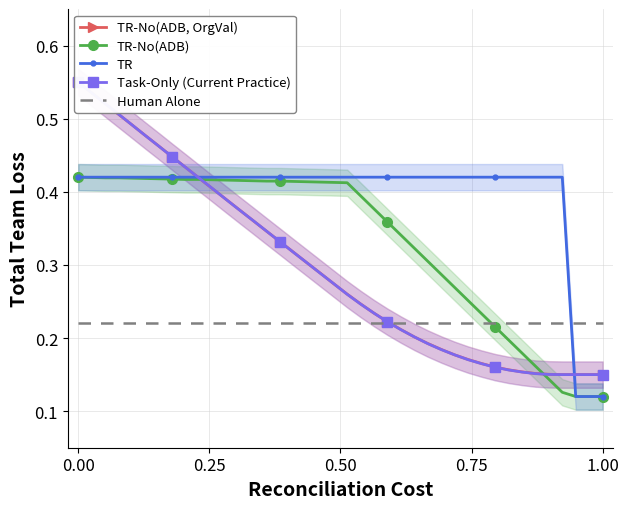

After their last crossing, which series has the higher values: Human Alone or TR-No(ADB)?

Human Alone